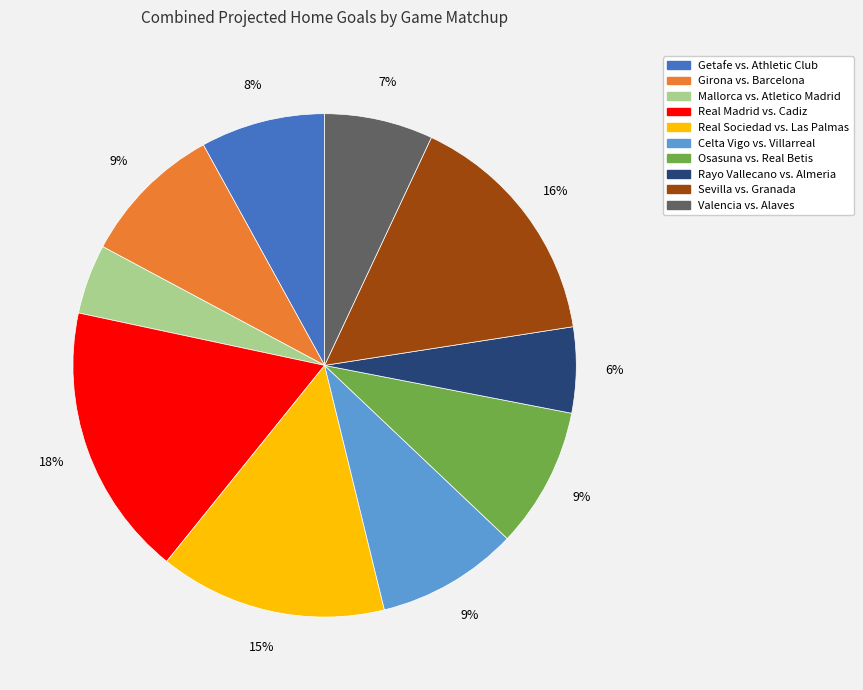

To the nearest percent, what portion does Girona vs. Barcelona represent?

9%